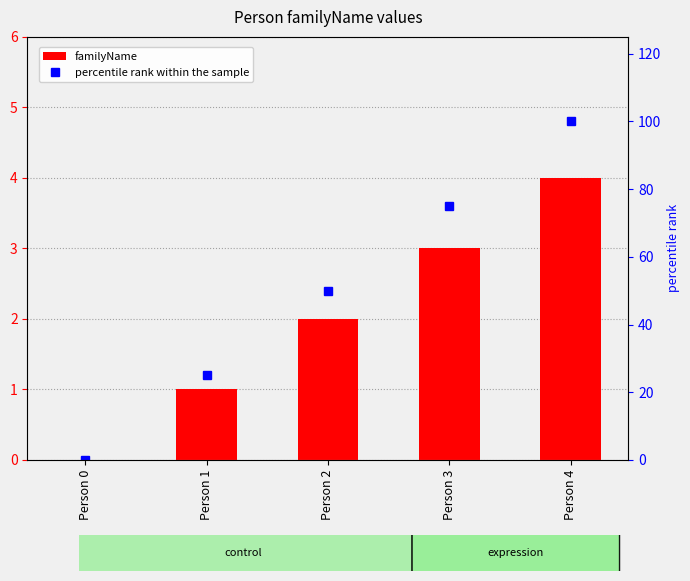

True or false: familyName has a value of 2 at Person 2.

True